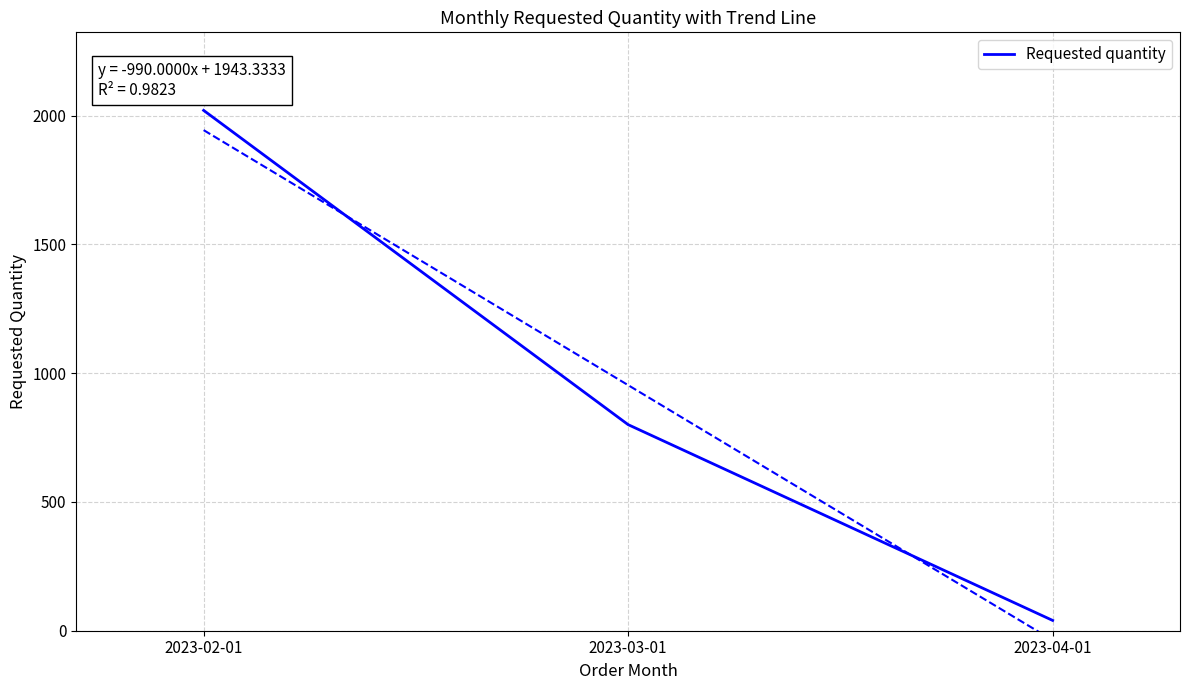

What is the change in value from 2023-03-01 to 2023-04-01?

-760